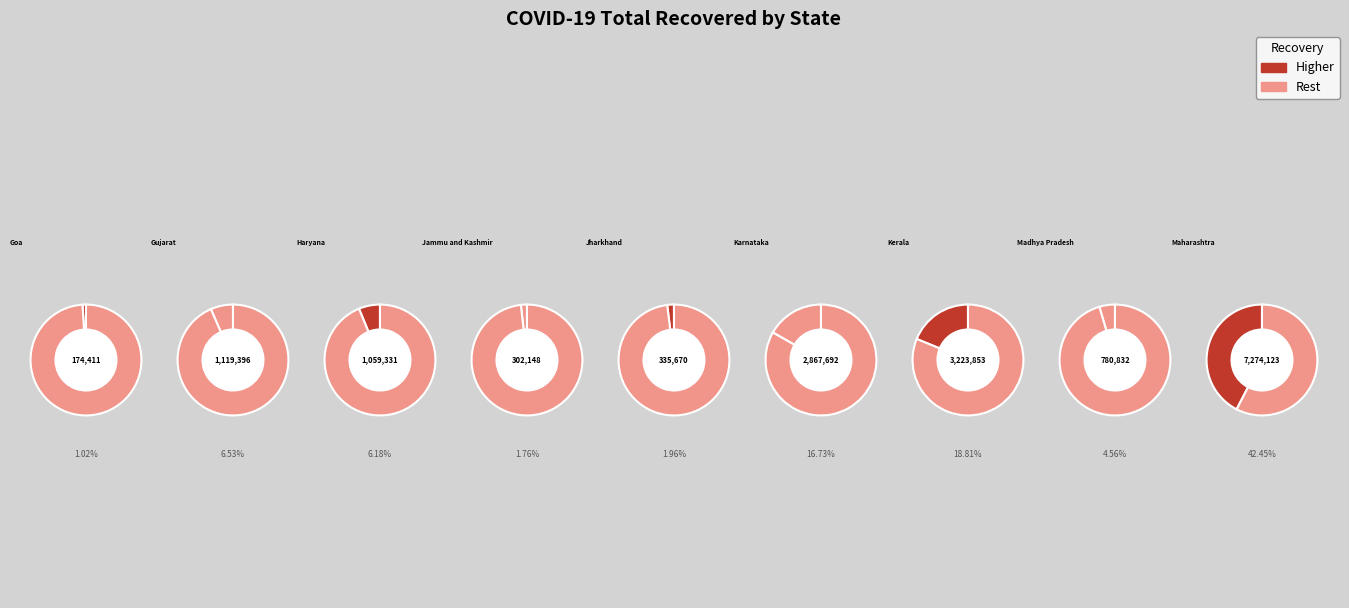

Combined, what portion of the pie is Madhya Pradesh and Jammu and Kashmir?

6.3%